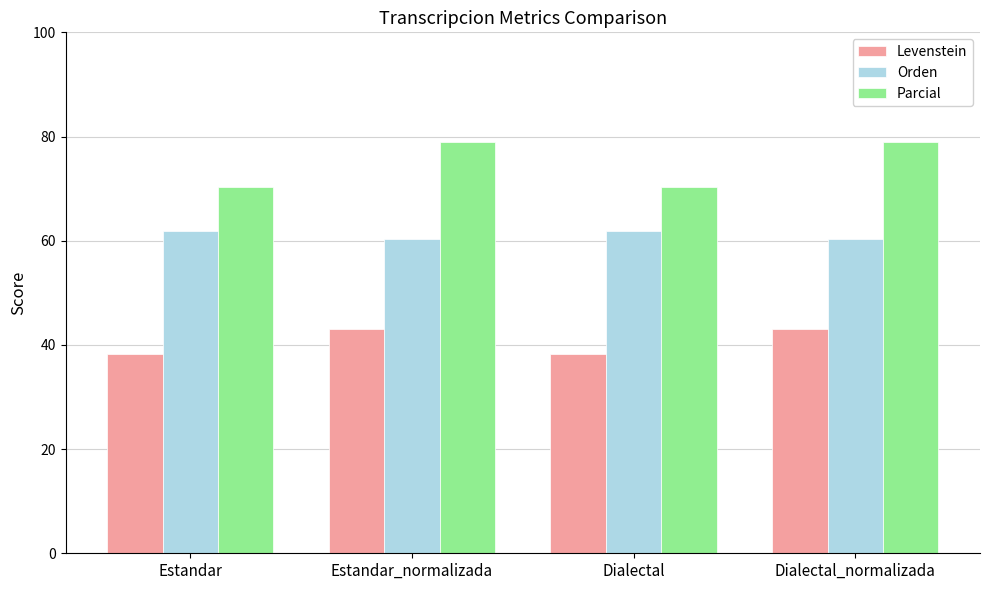

What is the difference between the maximum and minimum values in the Levenstein series?

4.9